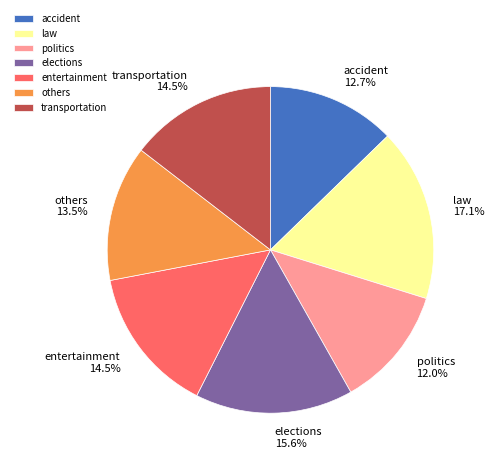

Is there a majority slice in this chart?

No